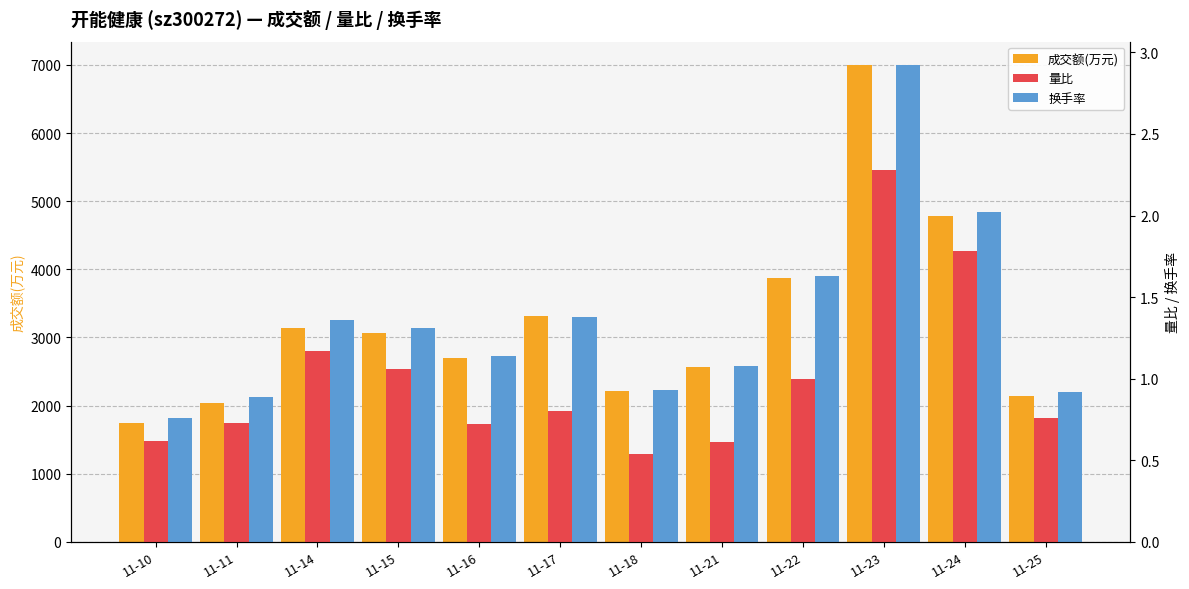

What is the difference between the second highest and second lowest values in the 换手率 series?

1.1